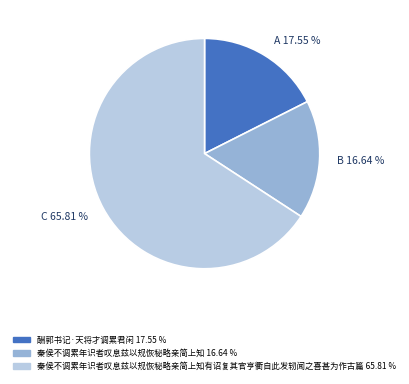

Does any single category account for the majority?

Yes